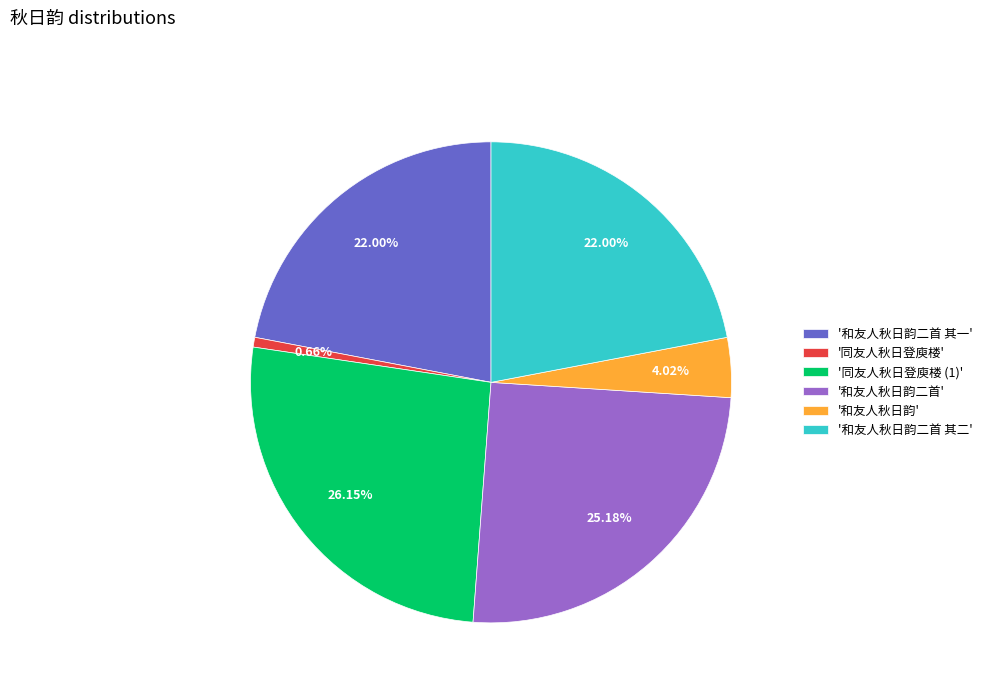

To the nearest percent, what is the average slice percentage?

17%